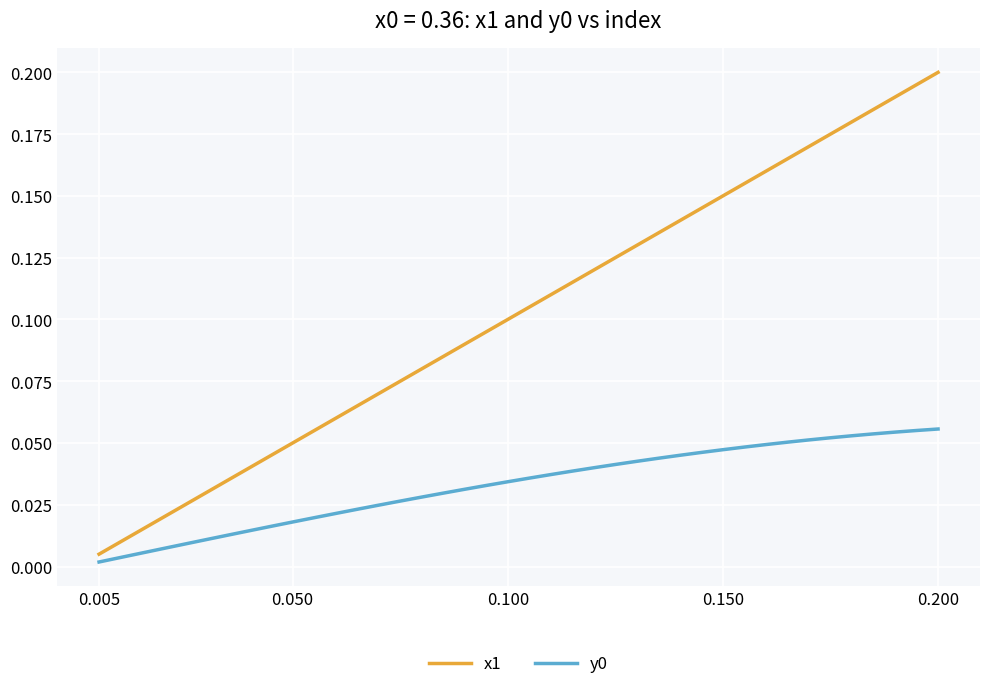

True or false: y0 and x1 cross at least once.

False